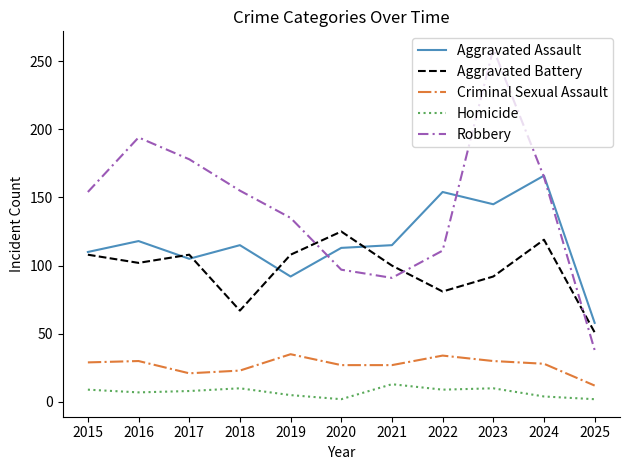

True or false: Criminal Sexual Assault has a value of 23 at 2018.

True